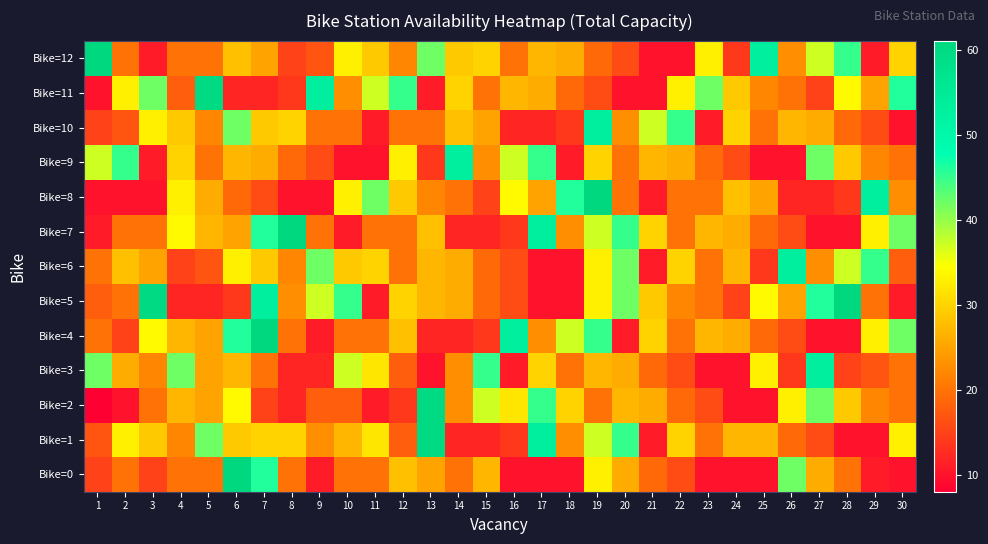

Rank the series at 17 from lowest to highest value.

Bike=0, Bike=5, Bike=6, Bike=10, Bike=4, Bike=8, Bike=11, Bike=12, Bike=3, Bike=2, Bike=9, Bike=1, Bike=7